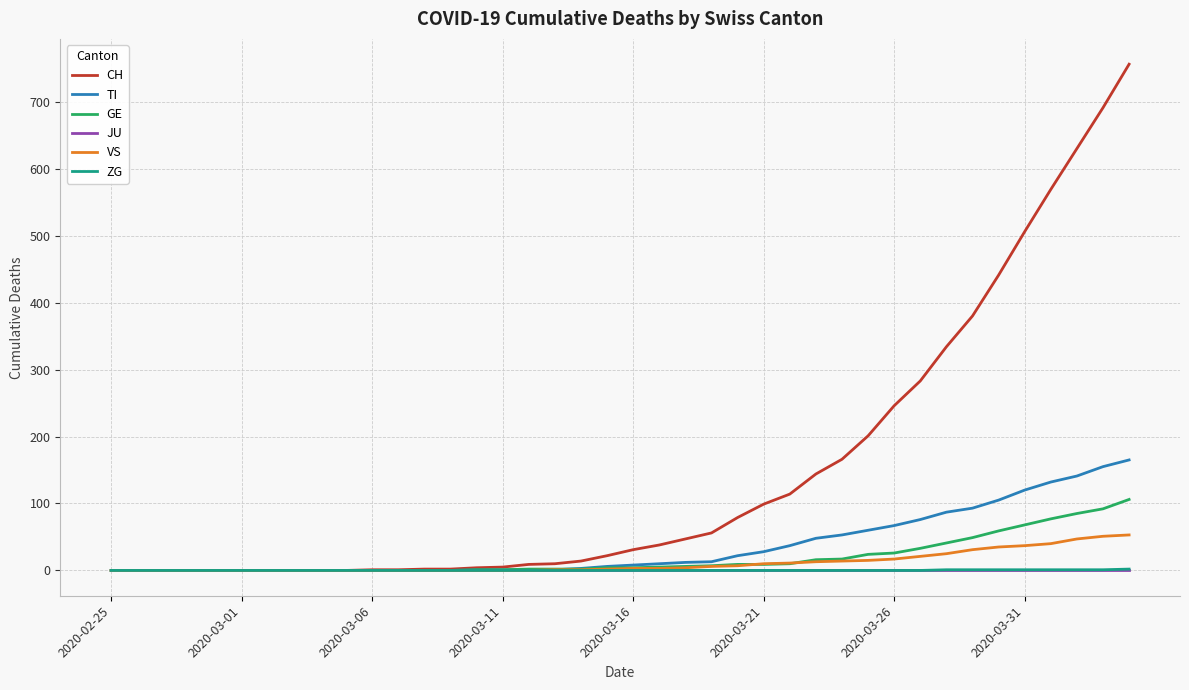

How many lines are shown in the chart?

6